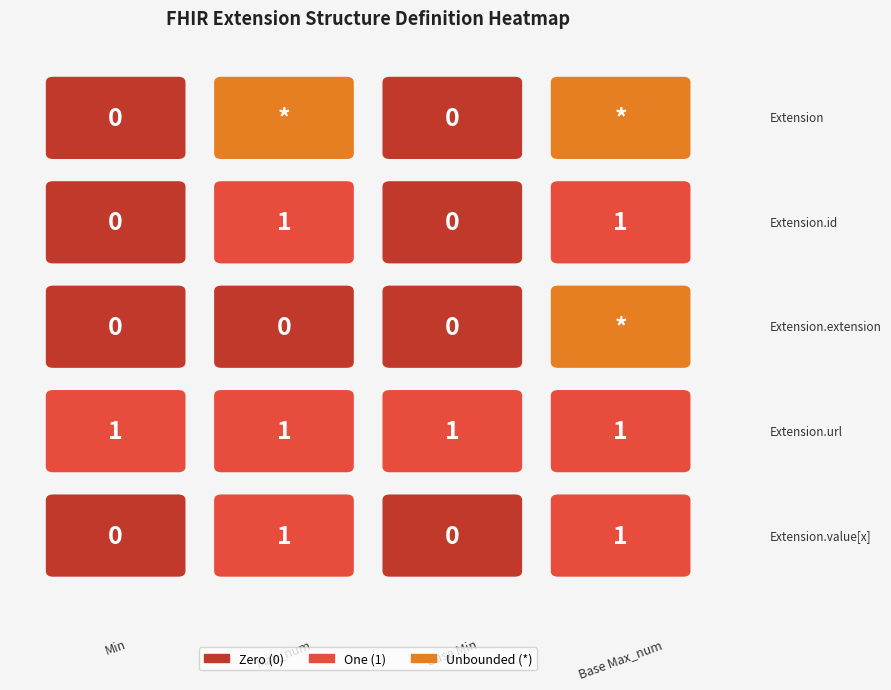

Between 1 and 2, which series saw the biggest shift?

Extension